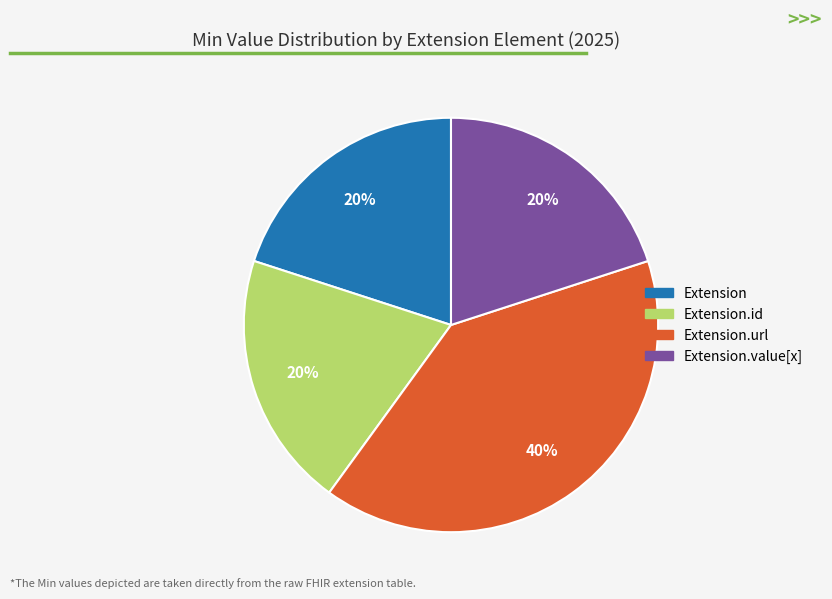

To the nearest percent, what is the average slice percentage?

25%